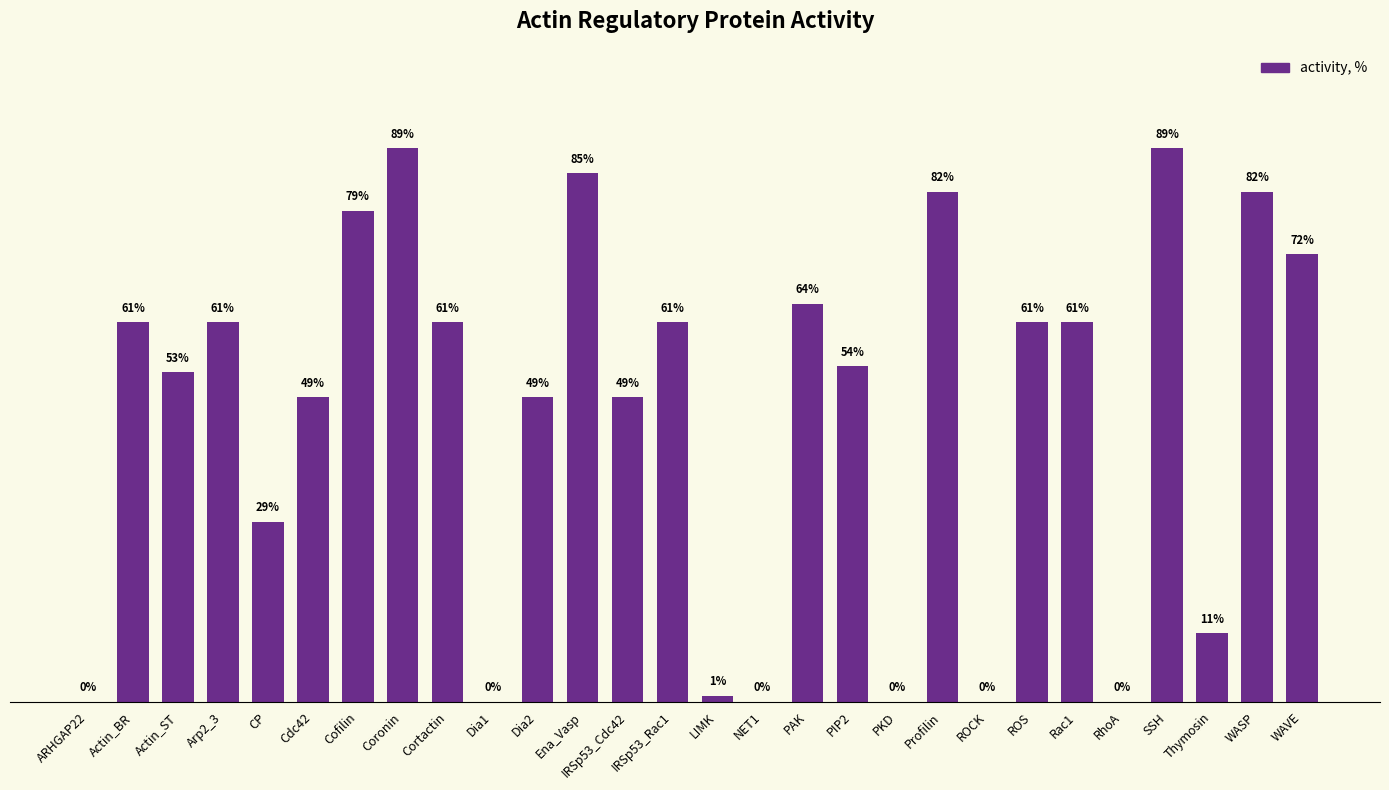

Between Actin_BR and Ena_Vasp, which is larger?

Ena_Vasp